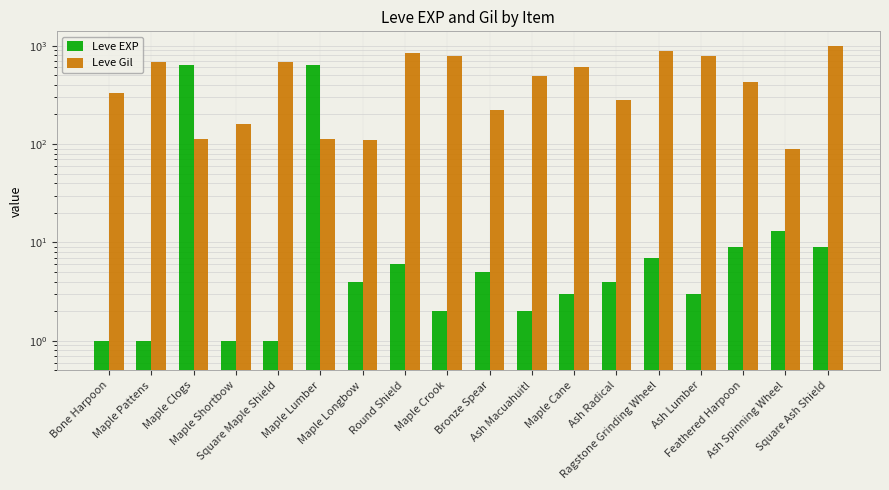

Does the chart contain any negative values?

No